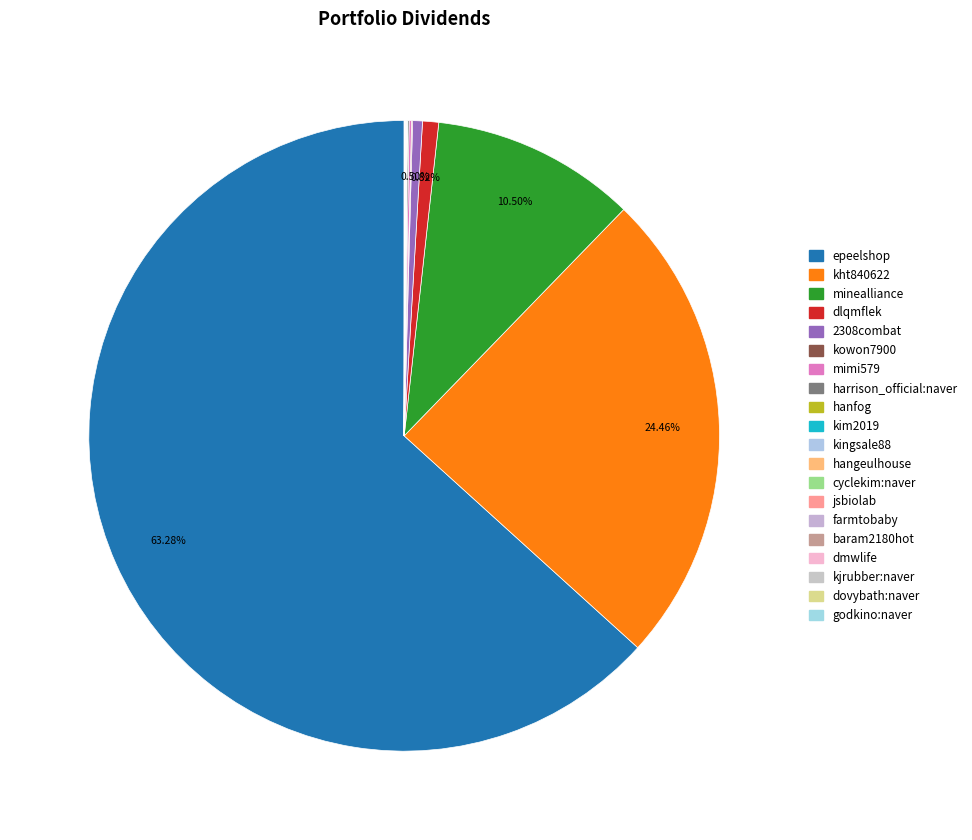

Which has a higher value, kingsale88 or kim2019?

kingsale88